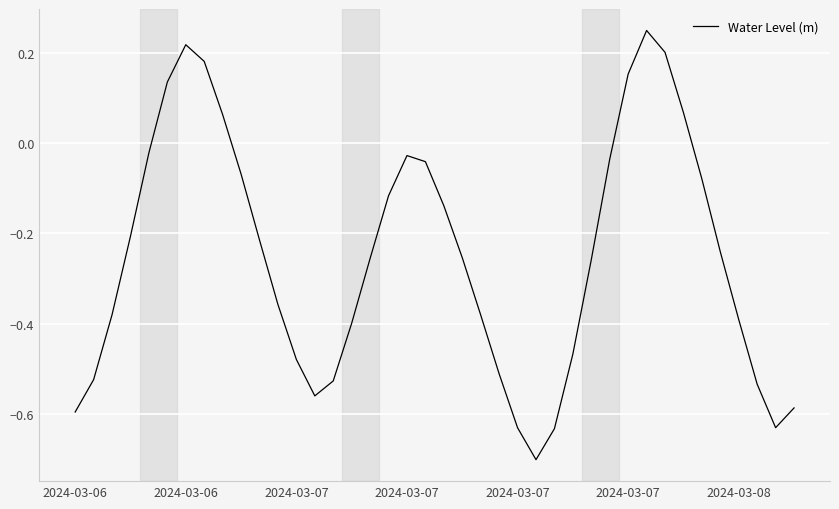

What is the smallest value displayed?

-0.7